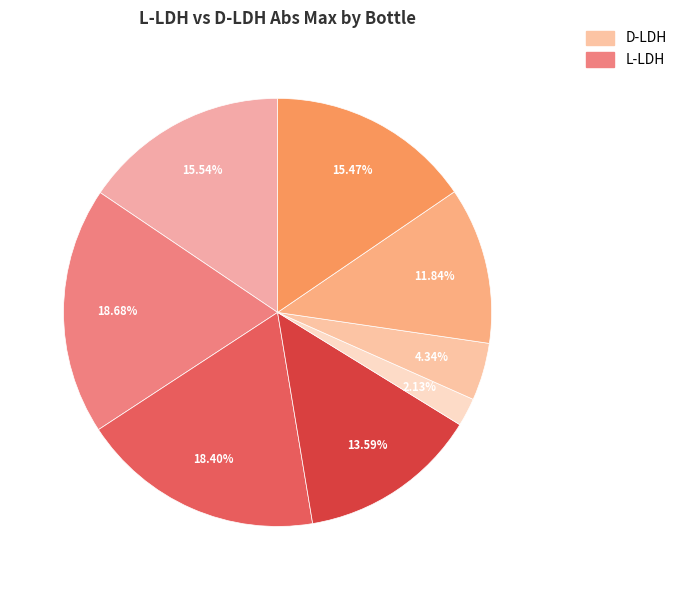

How many segments does this pie chart have?

8